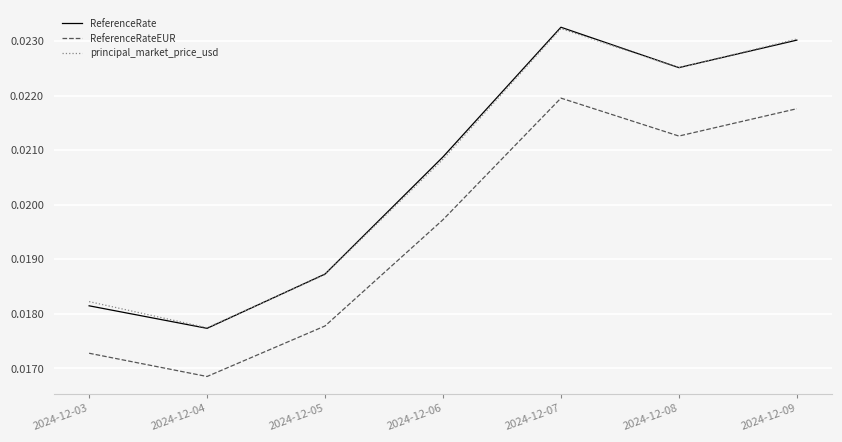

What are all the series names shown in the legend?

ReferenceRate, ReferenceRateEUR, principal_market_price_usd